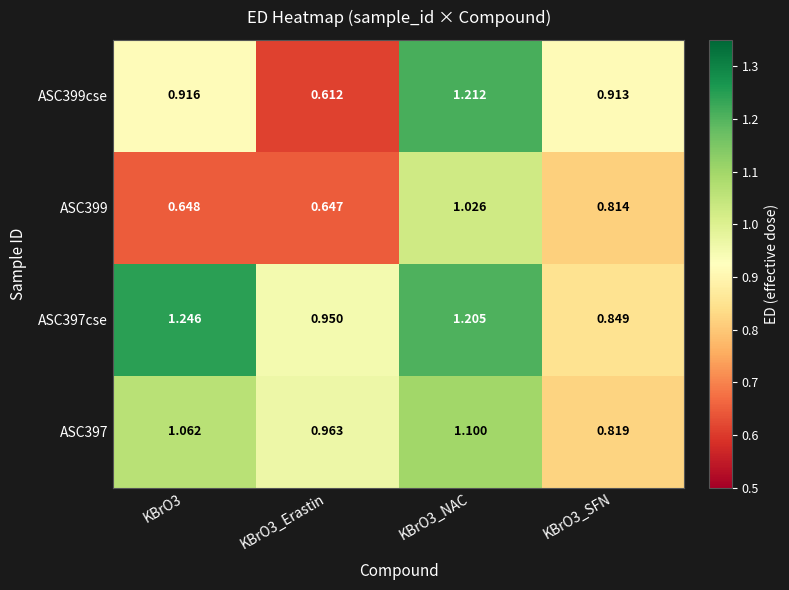

Is the value of ASC399 at KBrO3_Erastin greater than the value of ASC399cse at KBrO3_NAC?

No